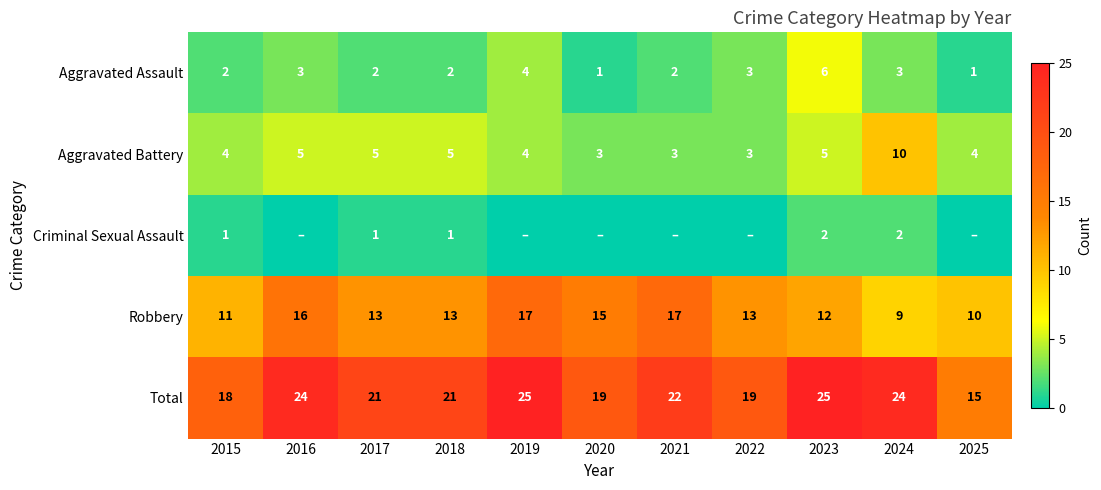

What is the average value of the Aggravated Assault series?

3